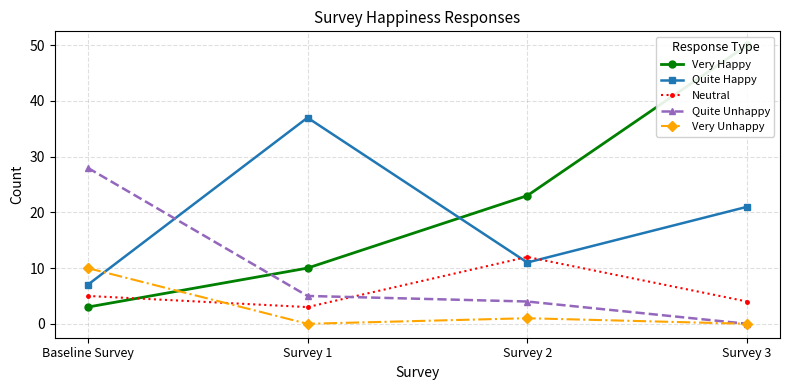

Reading left to right, list all the values displayed in this chart.

Very Happy: Baseline Survey=3	Survey 1=10	Survey 2=23	Survey 3=50
Quite Happy: Baseline Survey=7	Survey 1=37	Survey 2=11	Survey 3=21
Neutral: Baseline Survey=5	Survey 1=3	Survey 2=12	Survey 3=4
Quite Unhappy: Baseline Survey=28	Survey 1=5	Survey 2=4	Survey 3=0
Very Unhappy: Baseline Survey=10	Survey 1=0	Survey 2=1	Survey 3=0